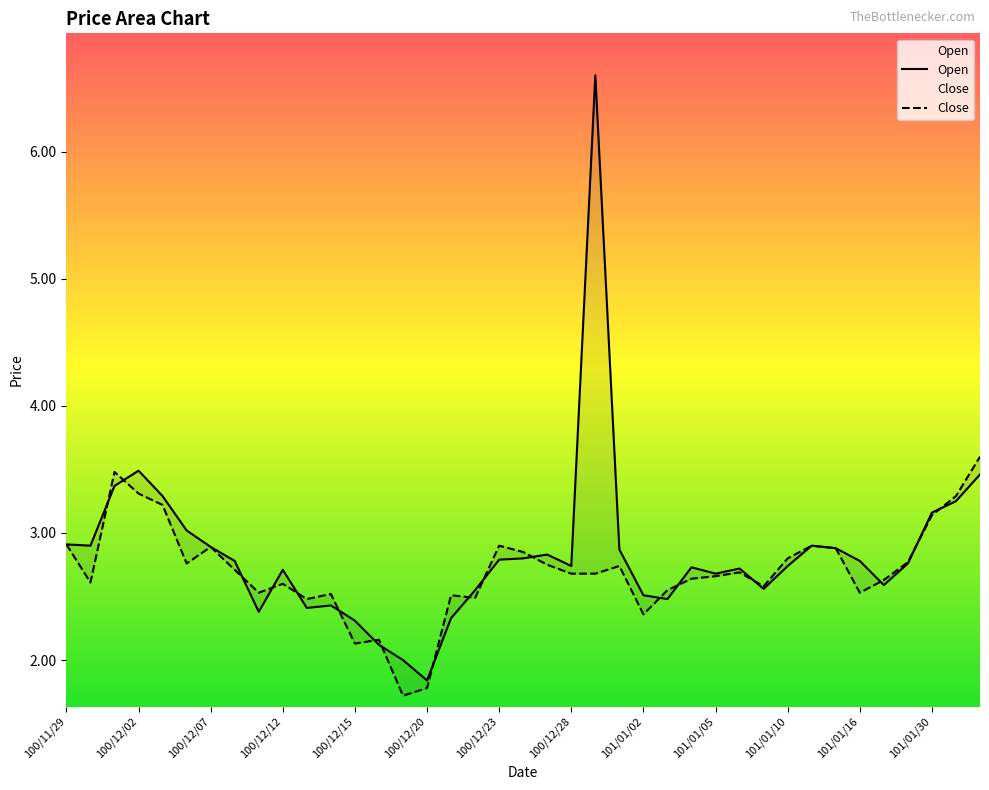

Does the chart have visible grid lines?

No